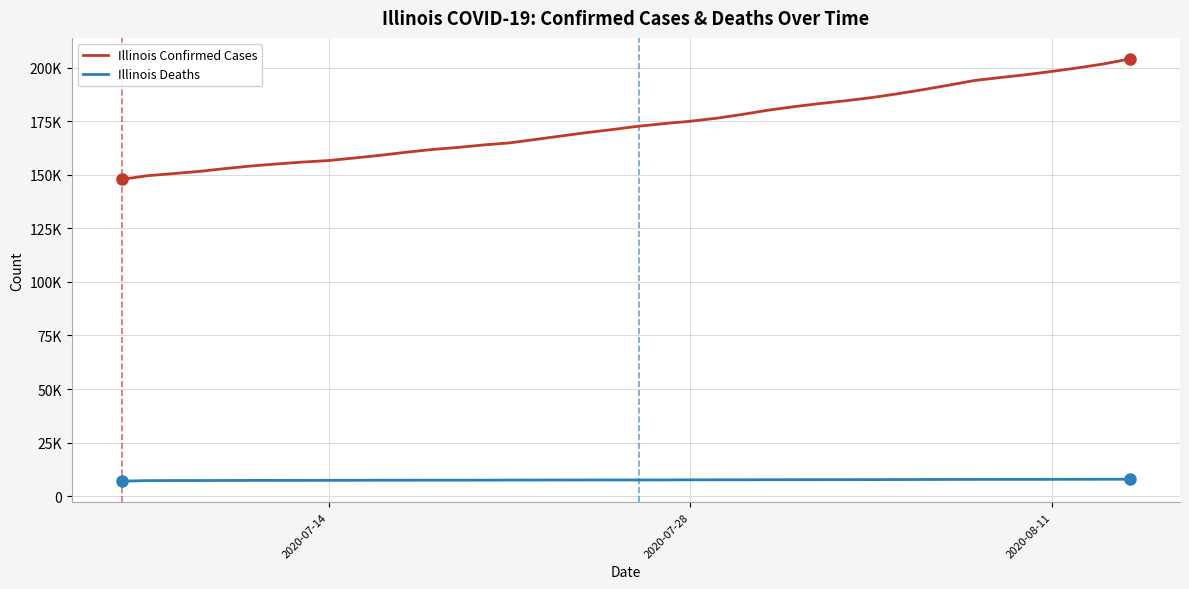

What are all the series names shown in the legend?

Illinois Confirmed Cases, Illinois Deaths